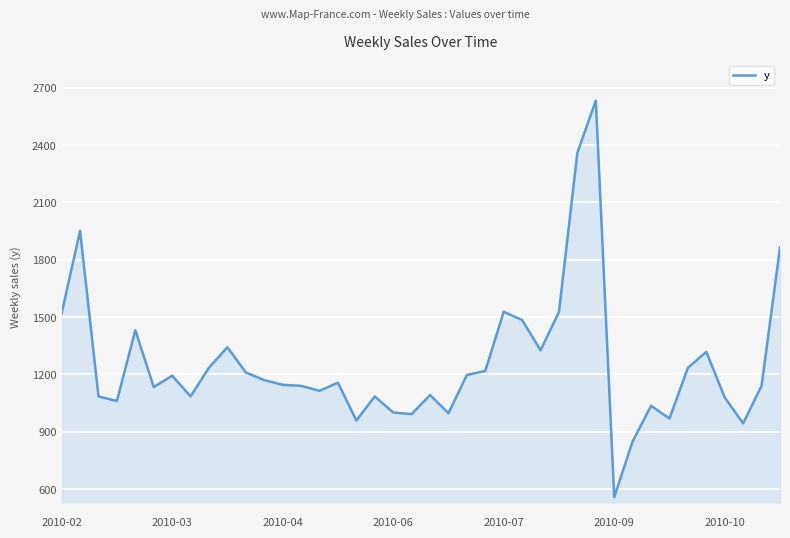

What is the smallest value displayed?

557.9